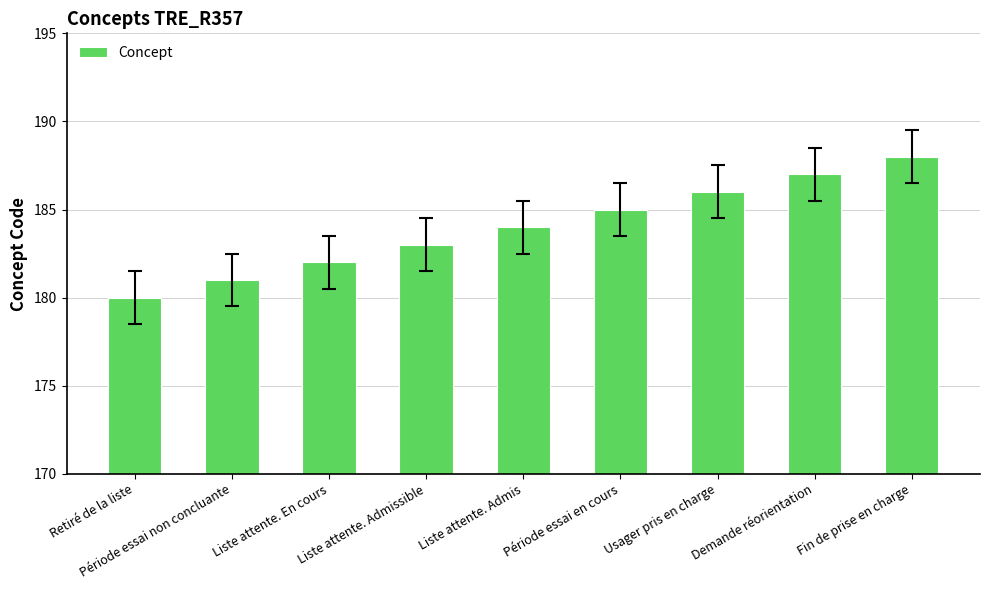

At which label is the value closest to 184?

Liste attente. Admis